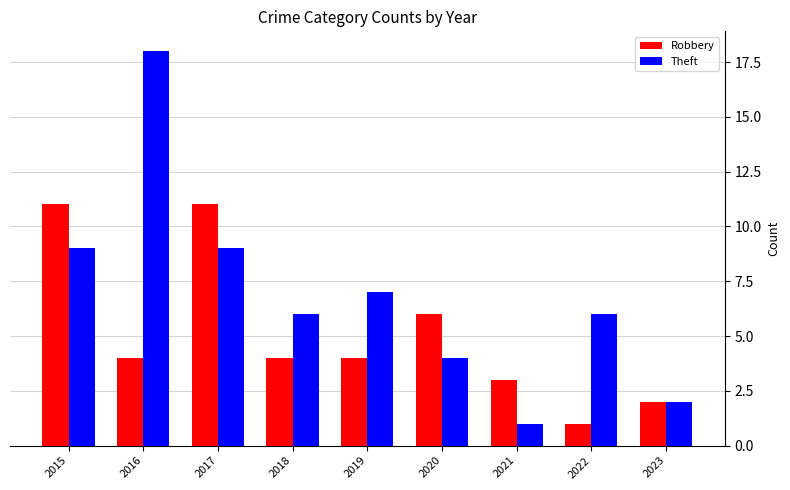

What is the total value across all series at 2023?

4